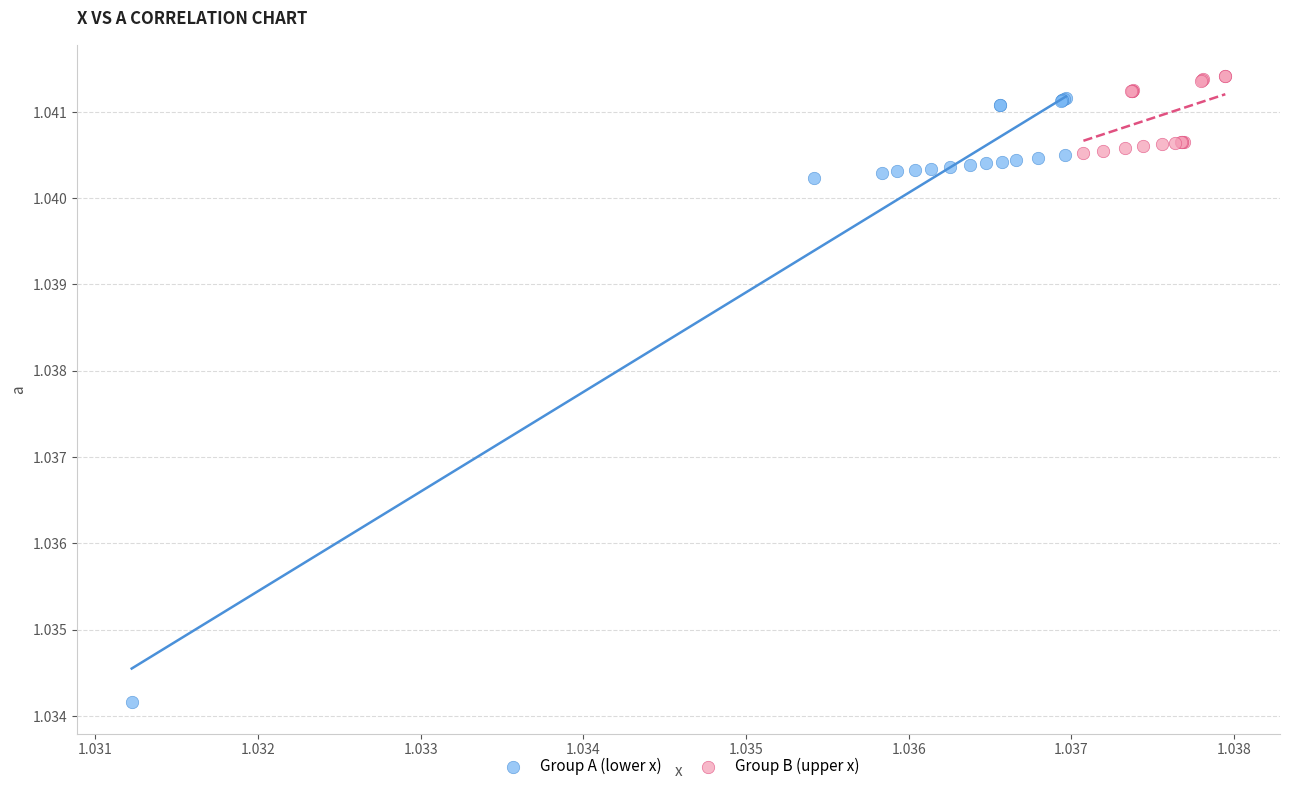

Which series contains the lowest Y value?

Group A (lower x)